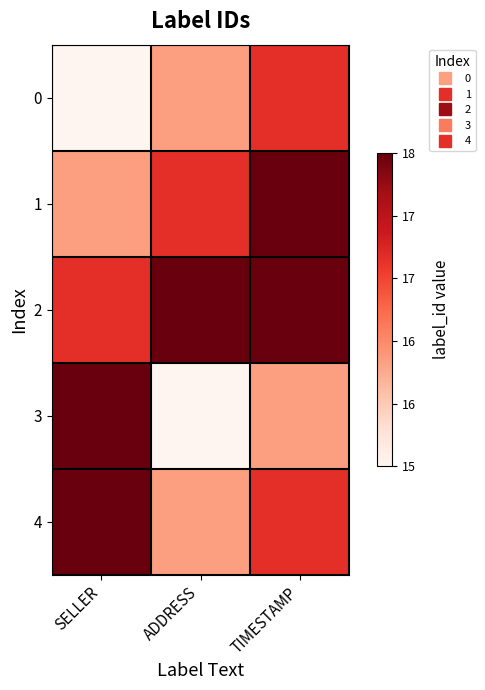

List the series in order of their peak value, lowest first.

0, 1, 2, 3, 4